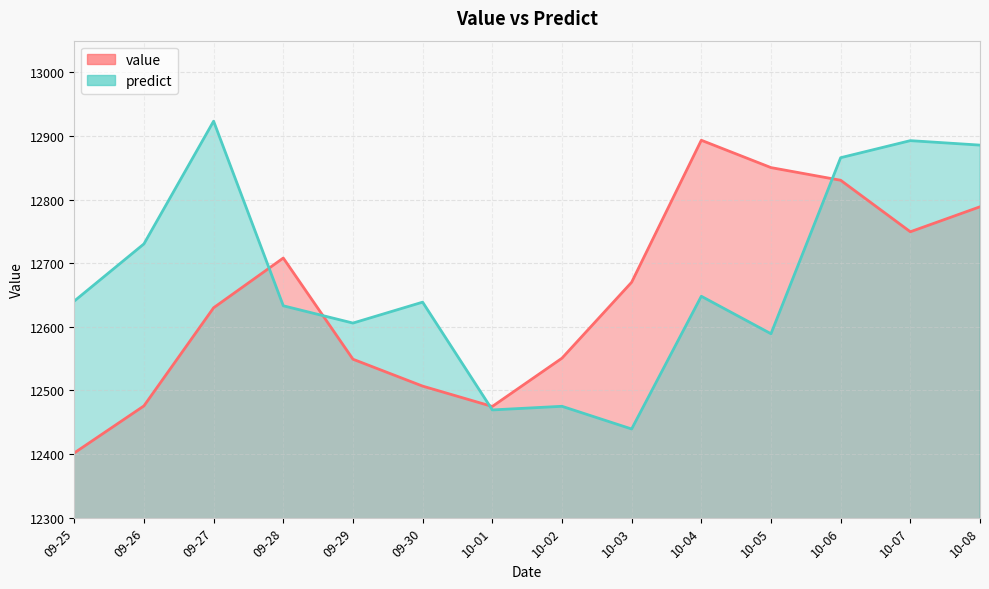

Which category has the lowest value across all series?

09-25